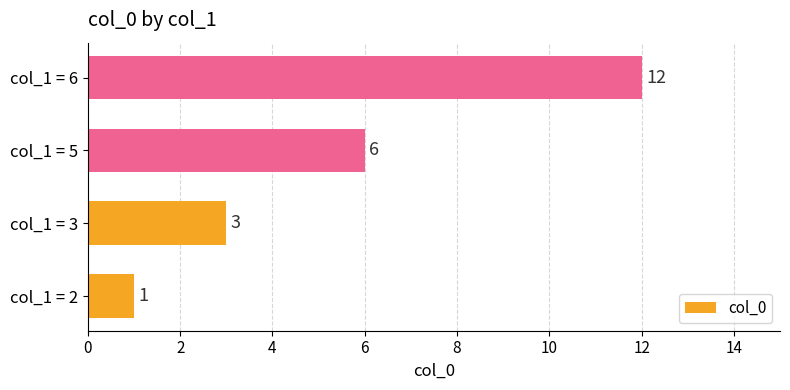

Which label corresponds to the largest value in the chart?

col_1 = 6